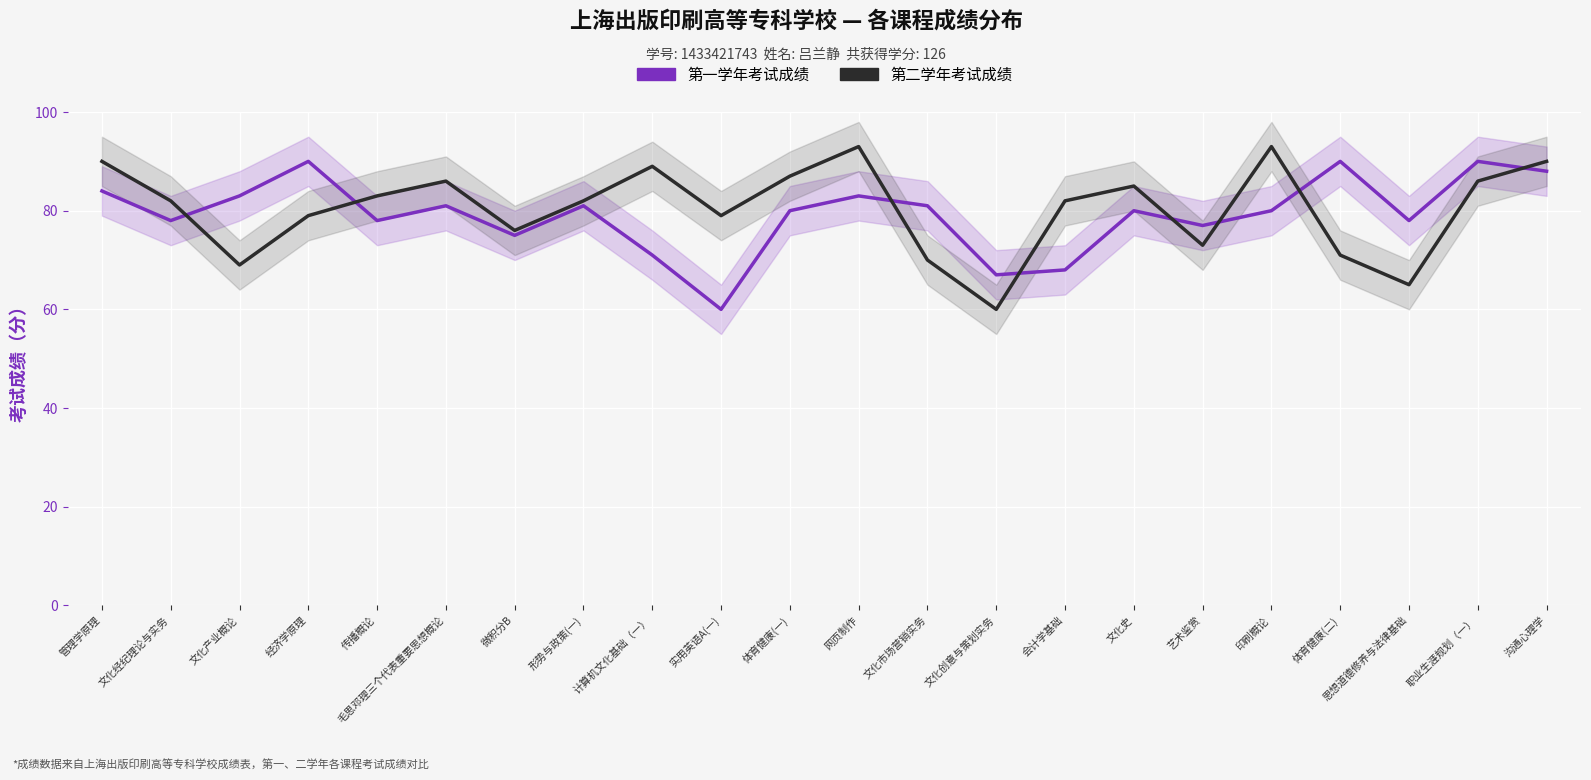

Rank the series by their average value, from lowest to highest.

第一学年考试成绩, 第二学年考试成绩